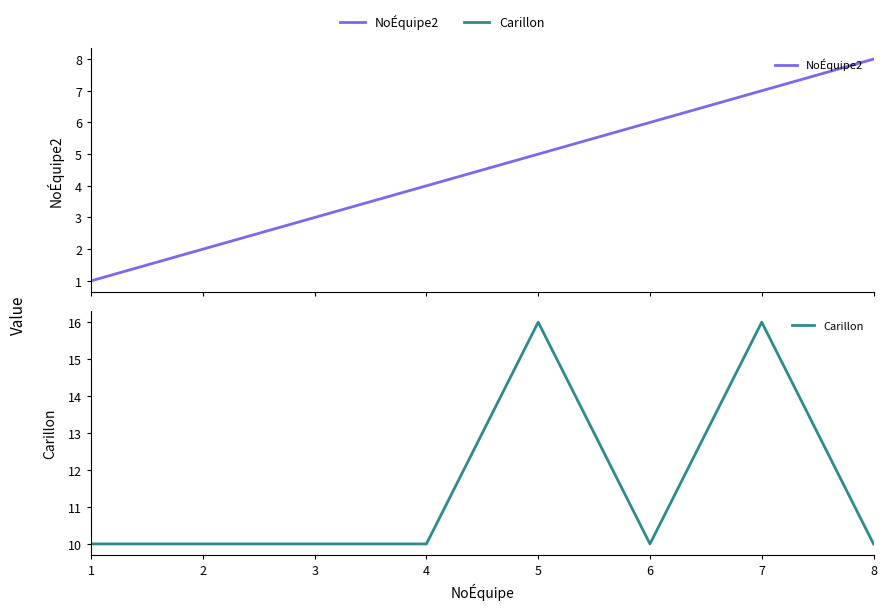

What is the approximate value of NoÉquipe2 at 6?

6